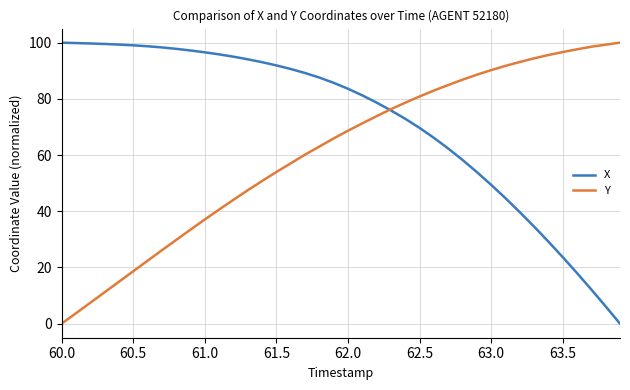

What is the greatest value displayed?

100.0